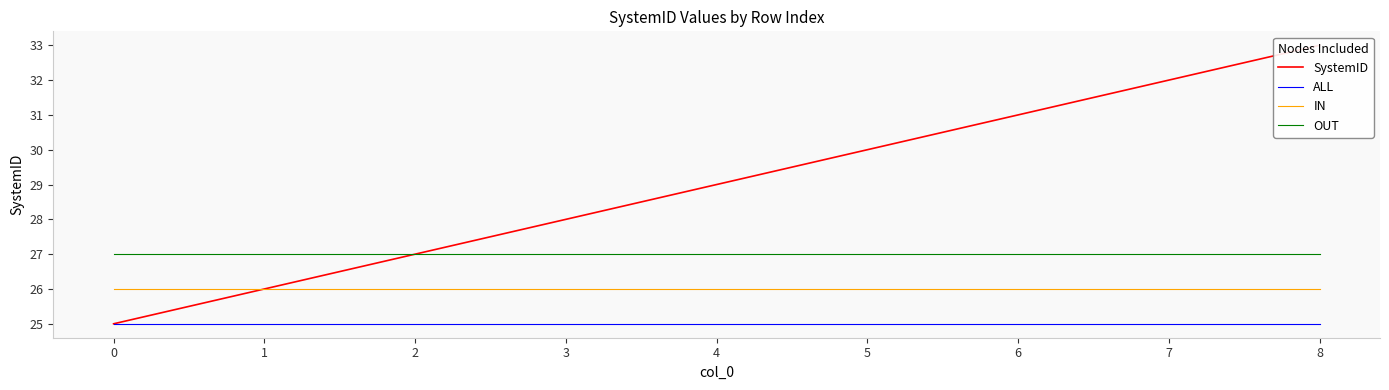

Which series has the largest total across all categories?

SystemID